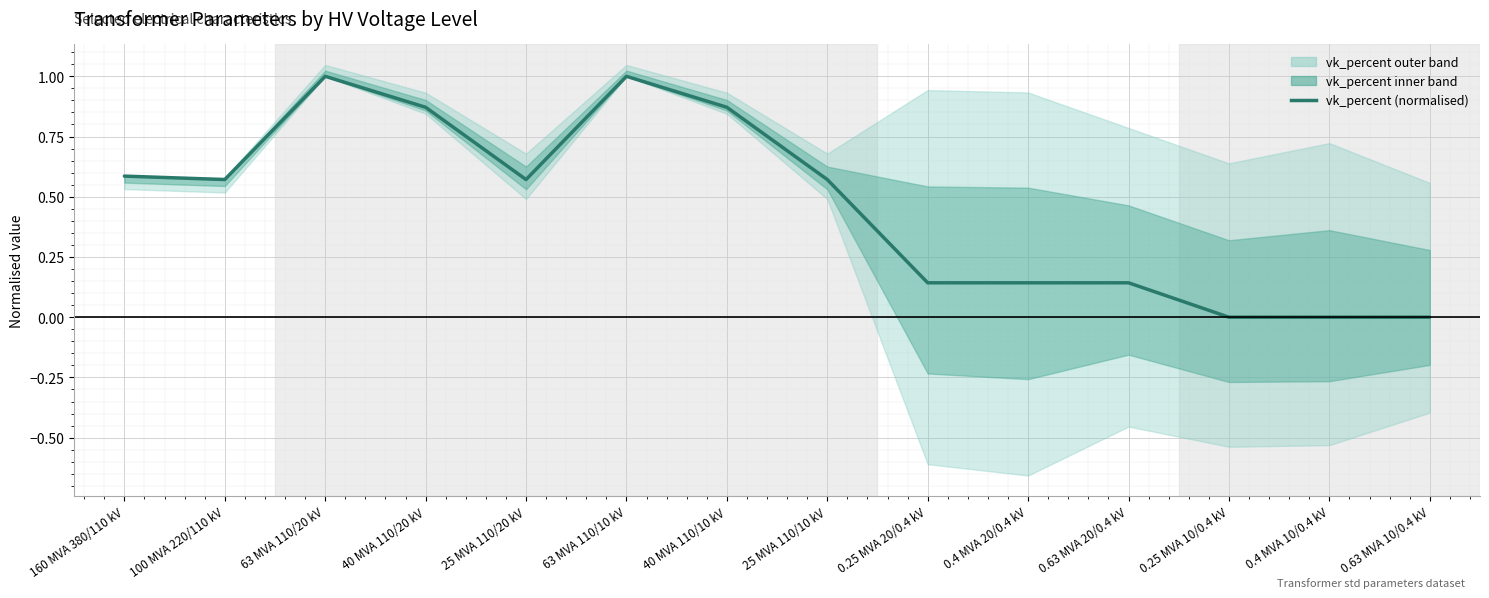

Is it true that the value at 63 MVA 110/10 kV is 1.0?

True